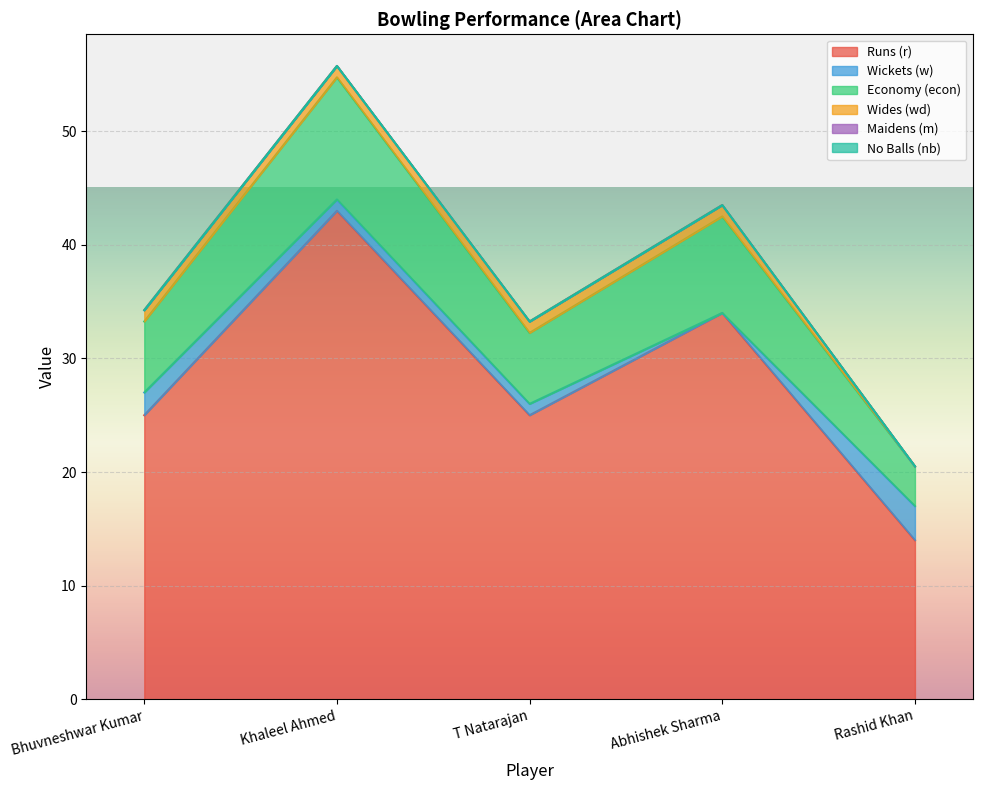

True or false: m has more than 1 interior local peaks.

False